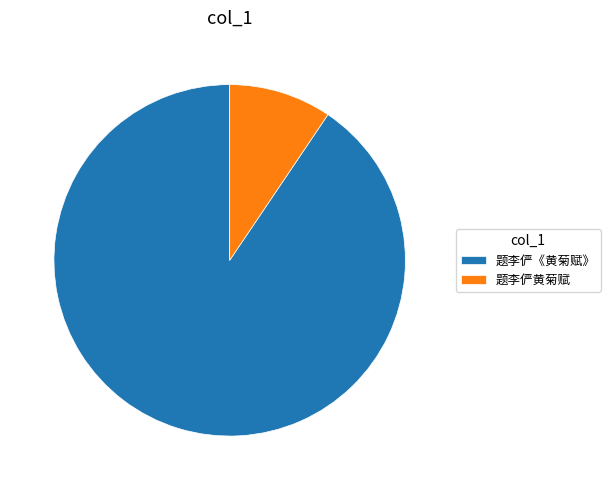

The 题李俨黄菊赋 slice represents 1% of the pie. True or false?

False